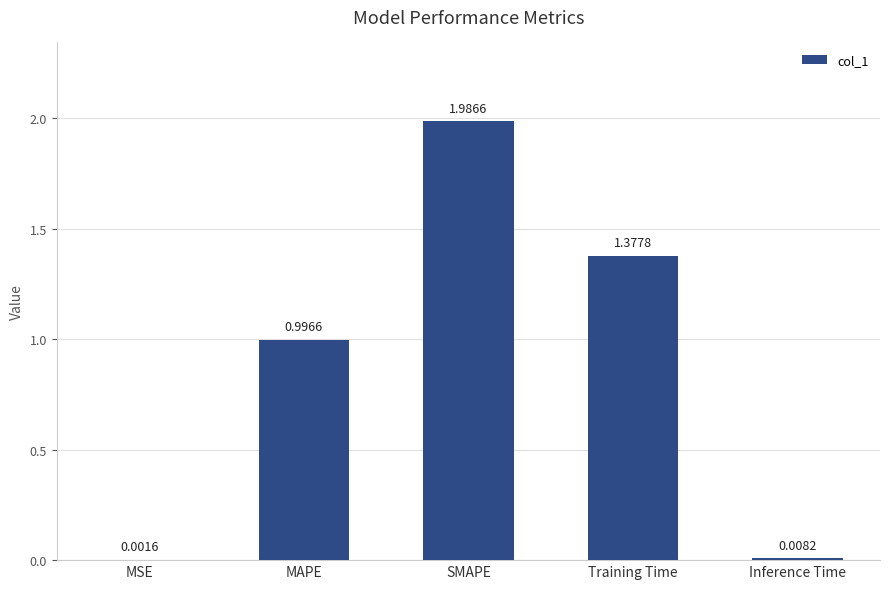

What is the sum of all values?

4.4